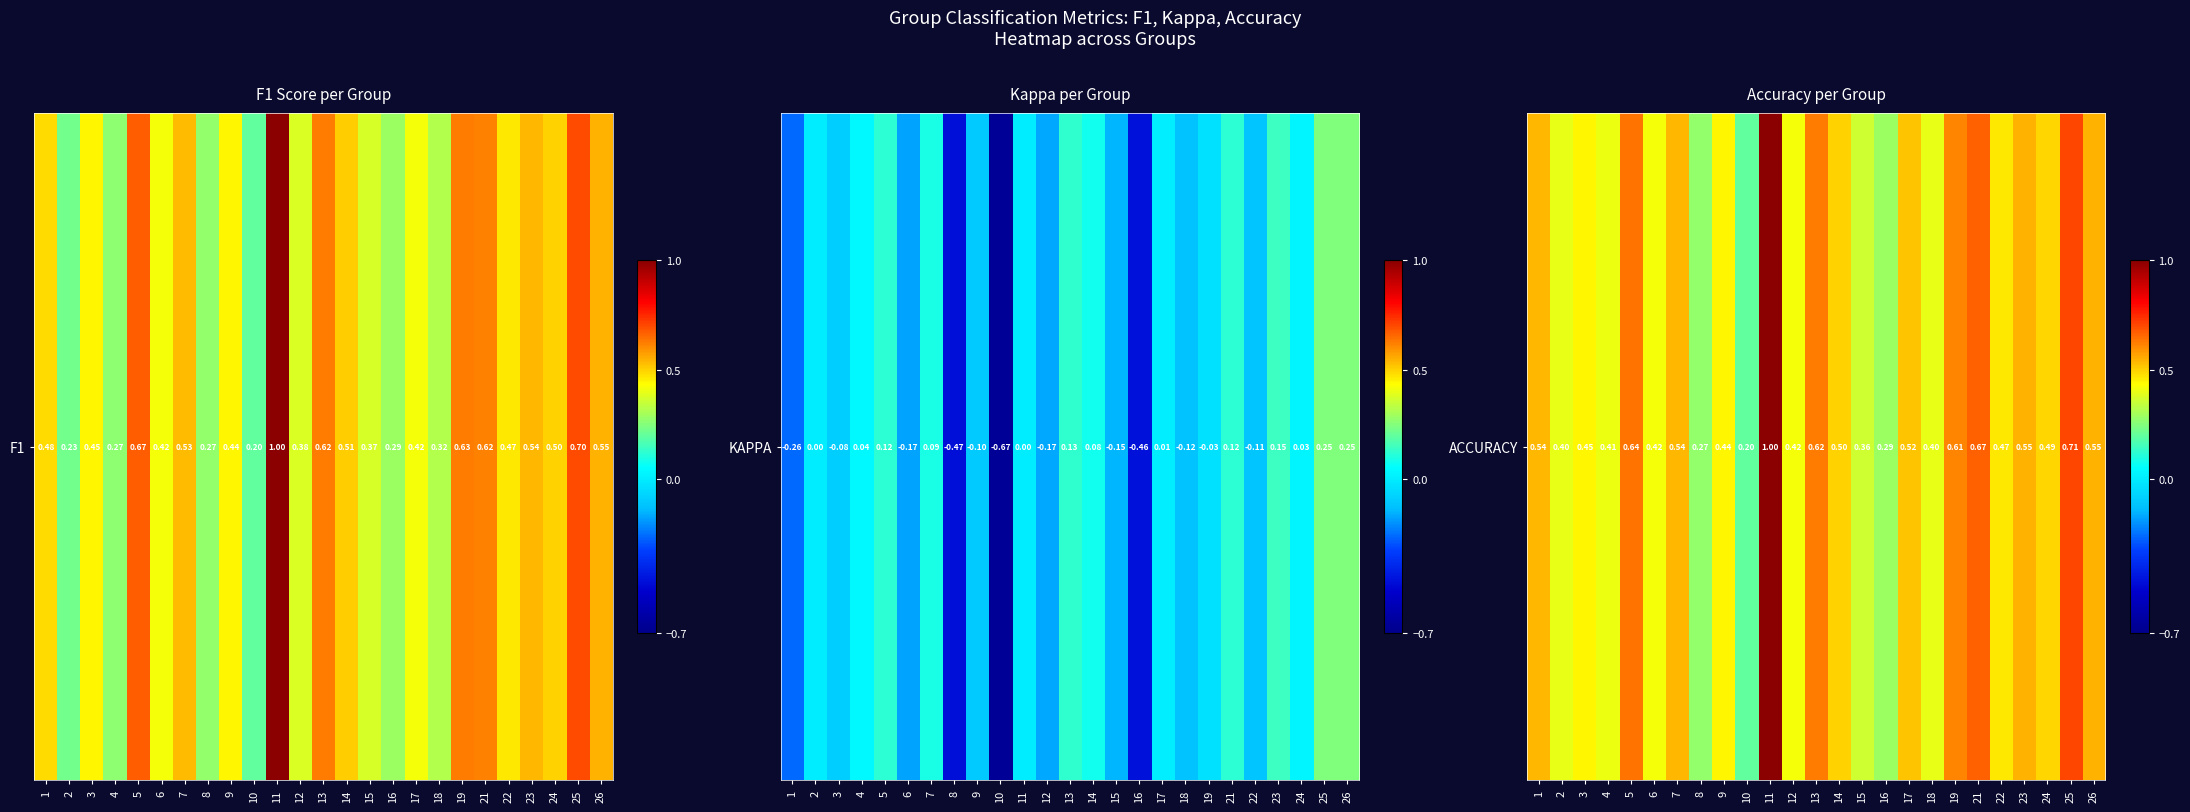

List the labels in order of value, smallest first.

10, 8, 16, 15, 2, 18, 4, 6, 12, 9, 3, 22, 24, 14, 17, 1, 7, 26, 23, 19, 13, 5, 21, 25, 11